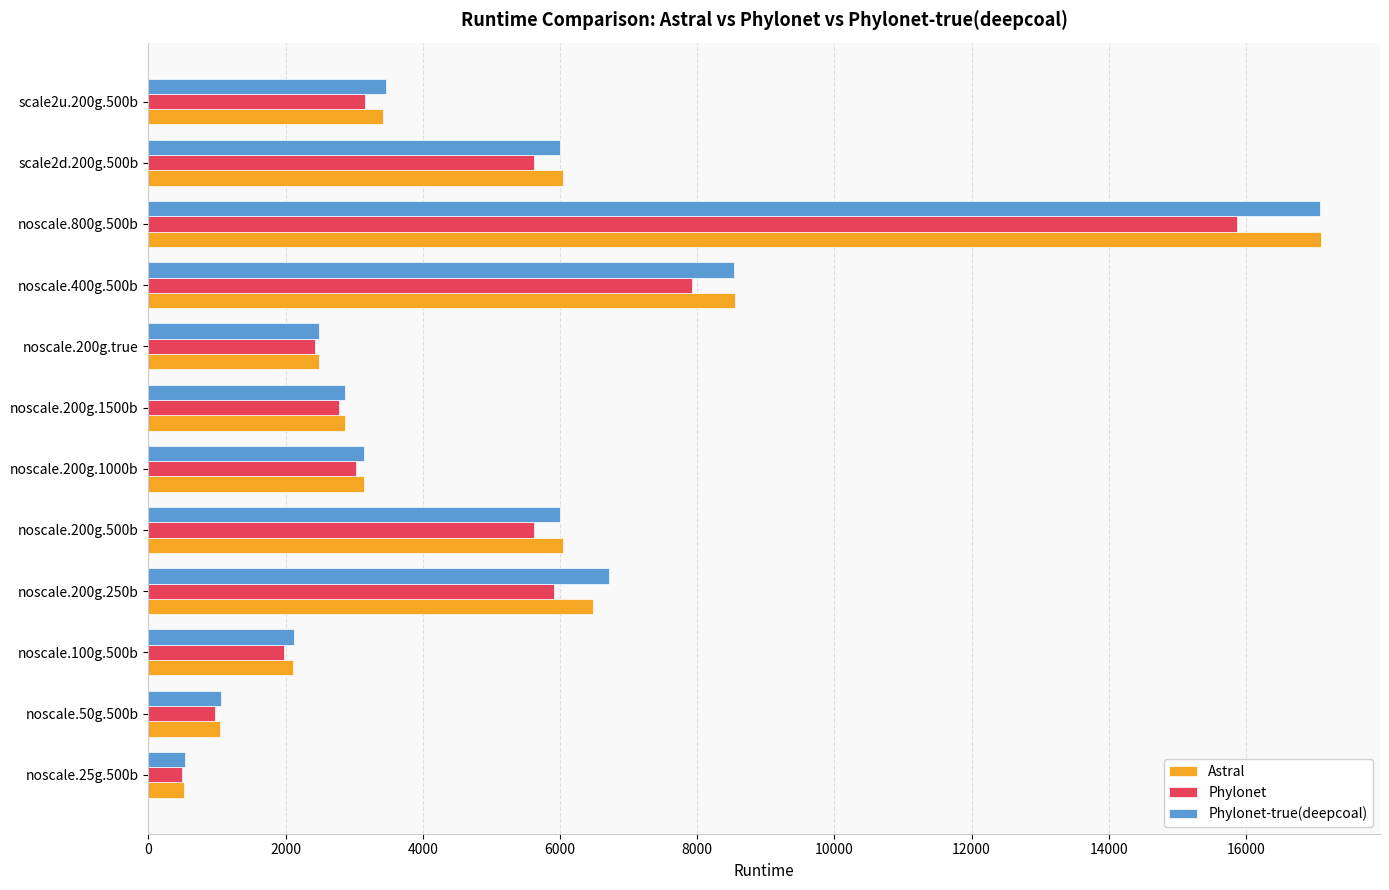

Is it true that Phylonet equals 972.3 at noscale.50g.500b?

True